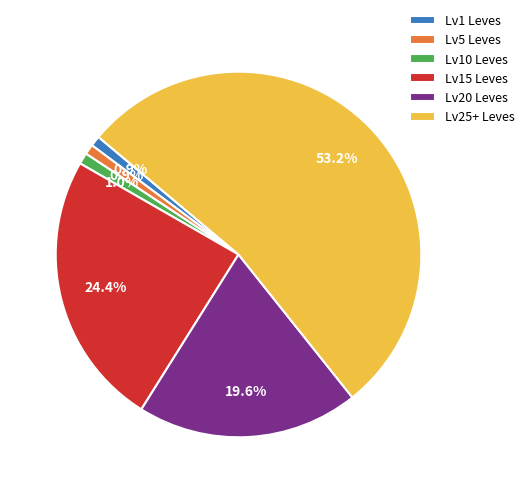

How much of the chart is everything except Lv20 Leves?

80.4%